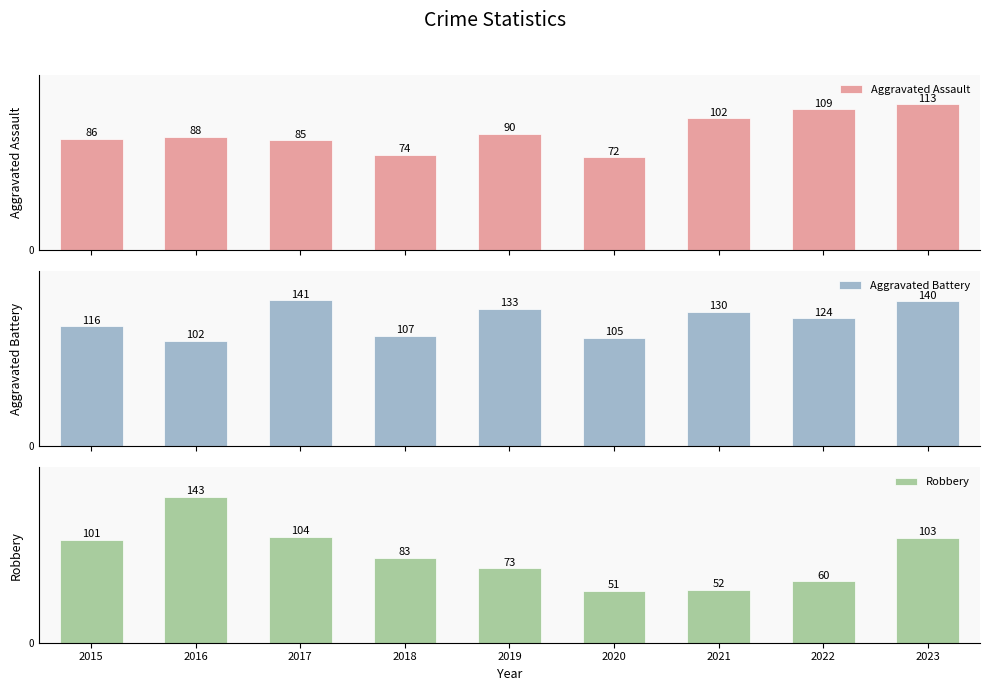

True or false: Aggravated Battery has a value of 133 at 2019.

True